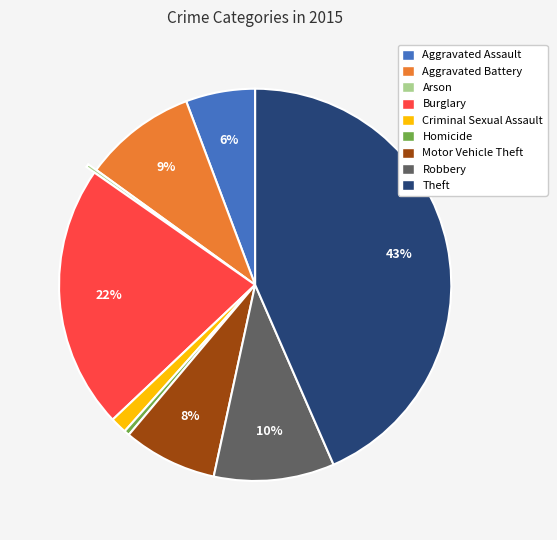

What percentage is the Robbery slice, to the nearest percent?

10%